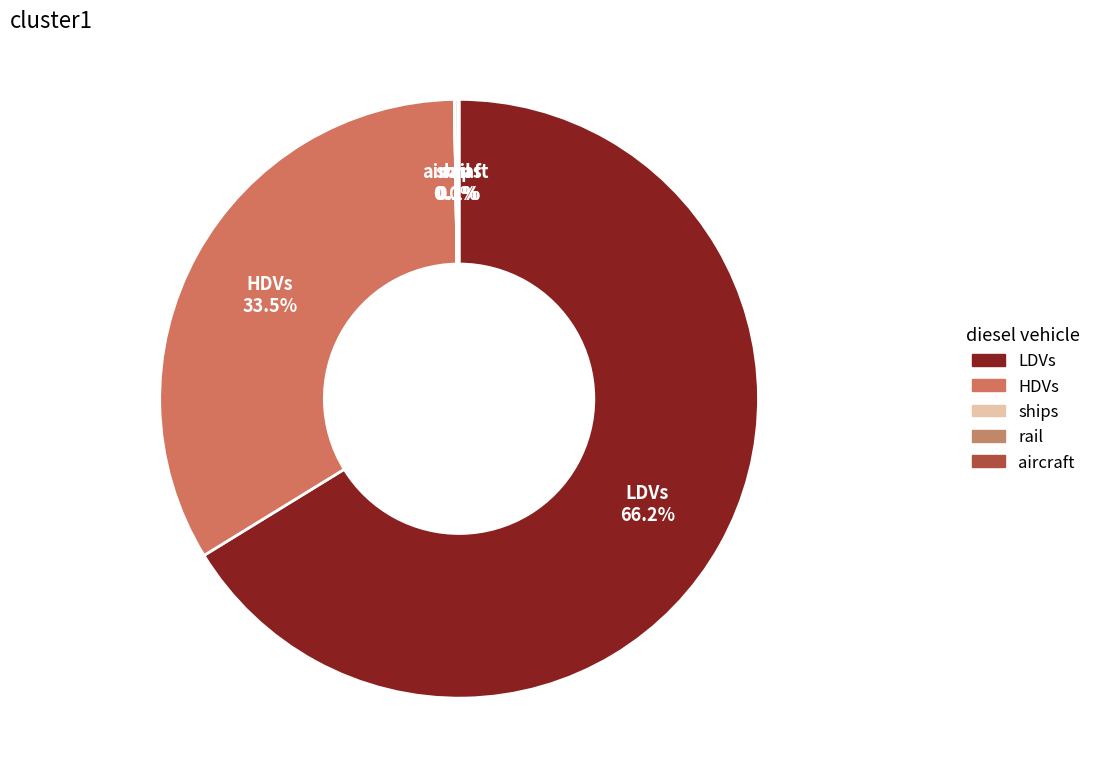

Does any single category account for the majority?

Yes